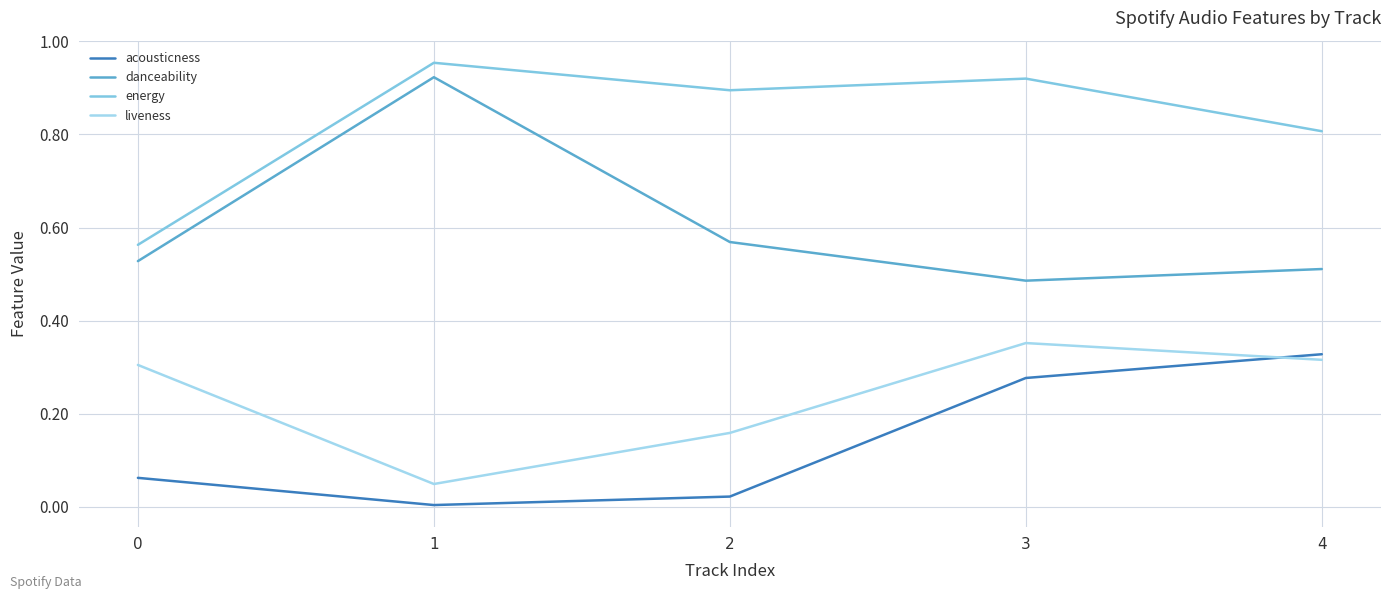

Between which two adjacent categories do liveness and acousticness first intersect?

3 and 4